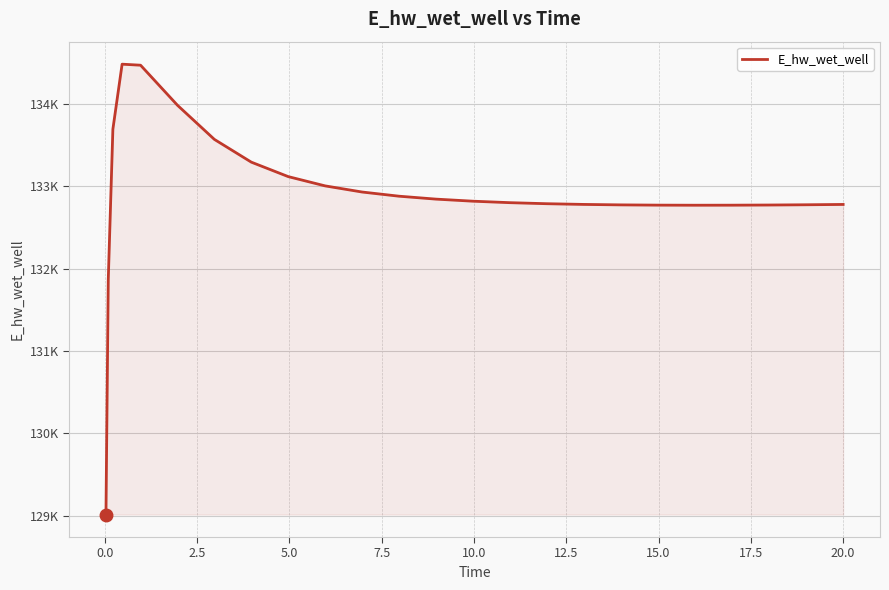

What is the difference between the maximum and minimum values?

5465.8